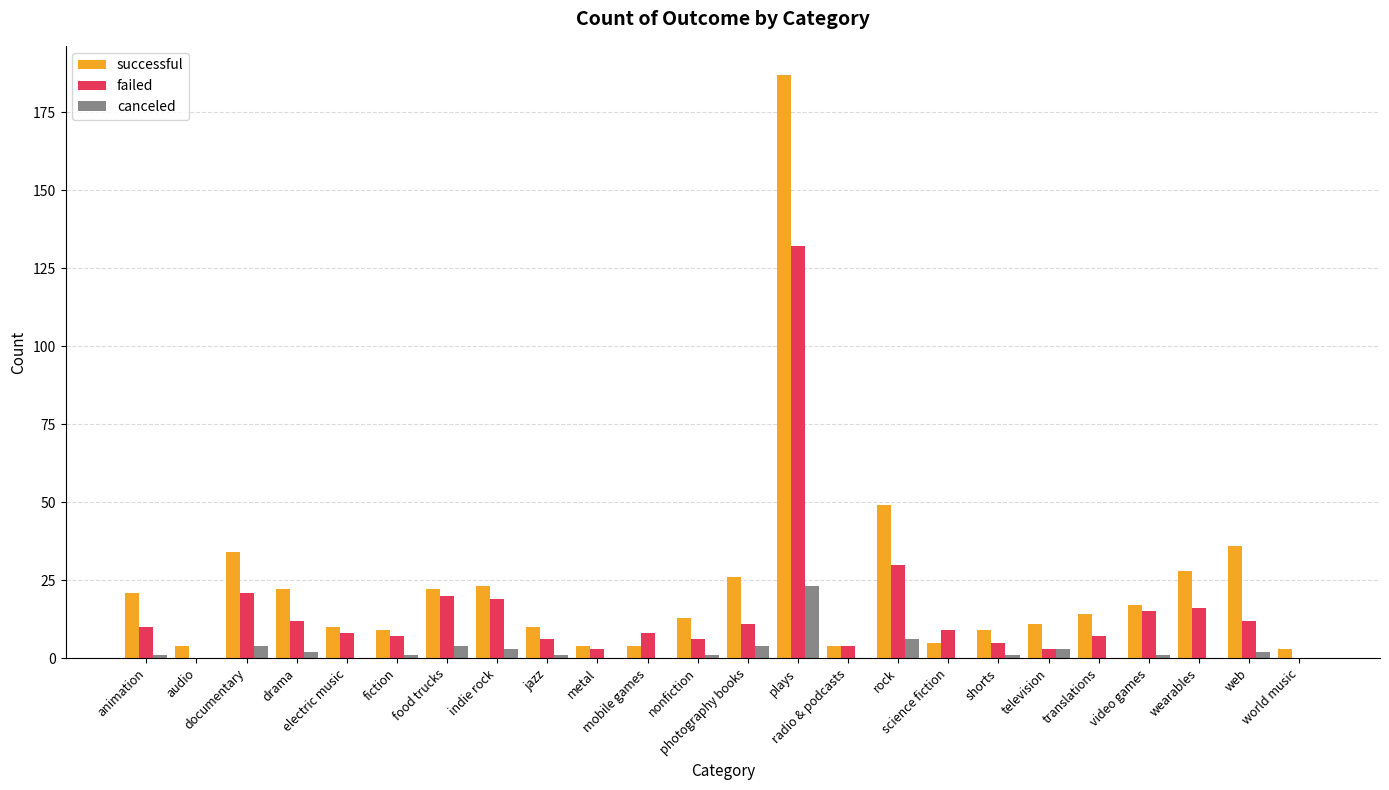

Is it true that successful equals 9 at drama?

False